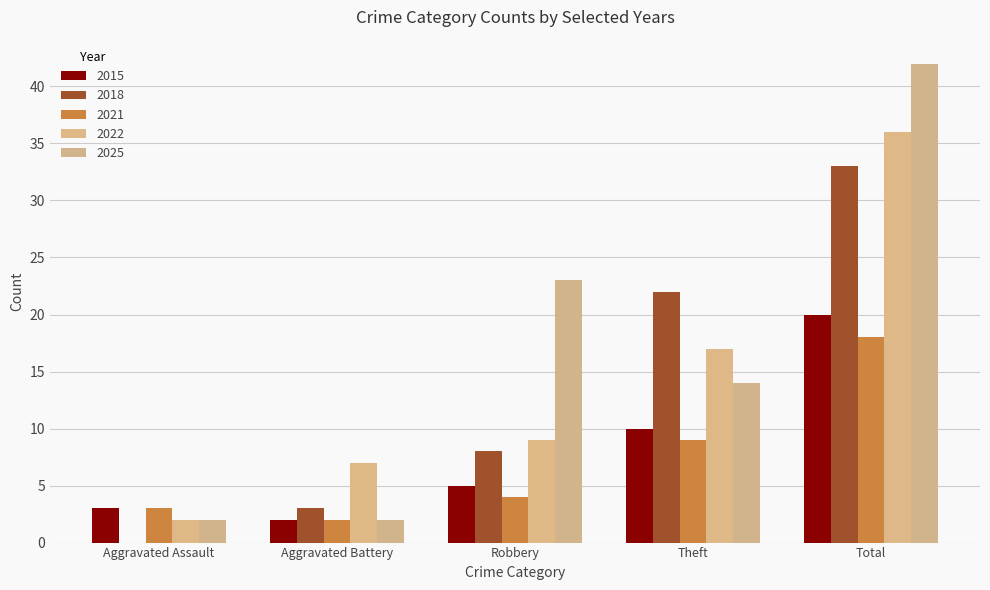

What is the label of the 4th bar from the left?

Theft